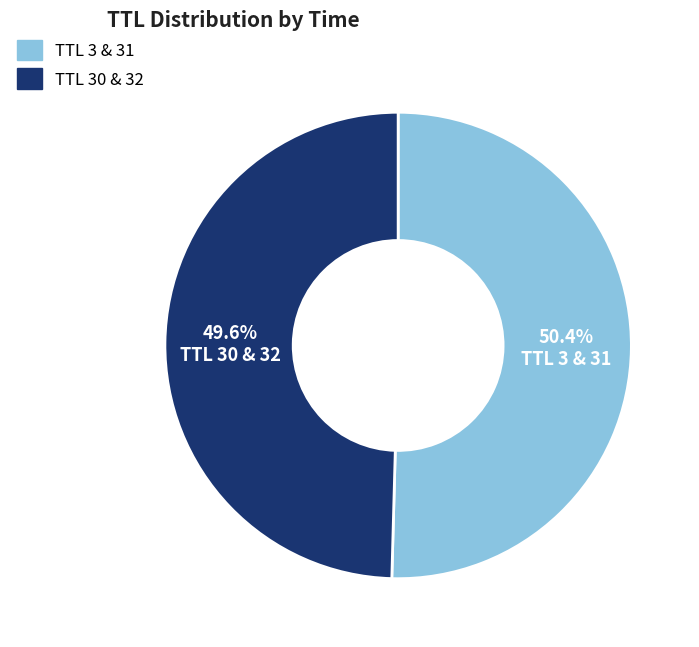

Is there any slice that represents more than half of the pie?

Yes